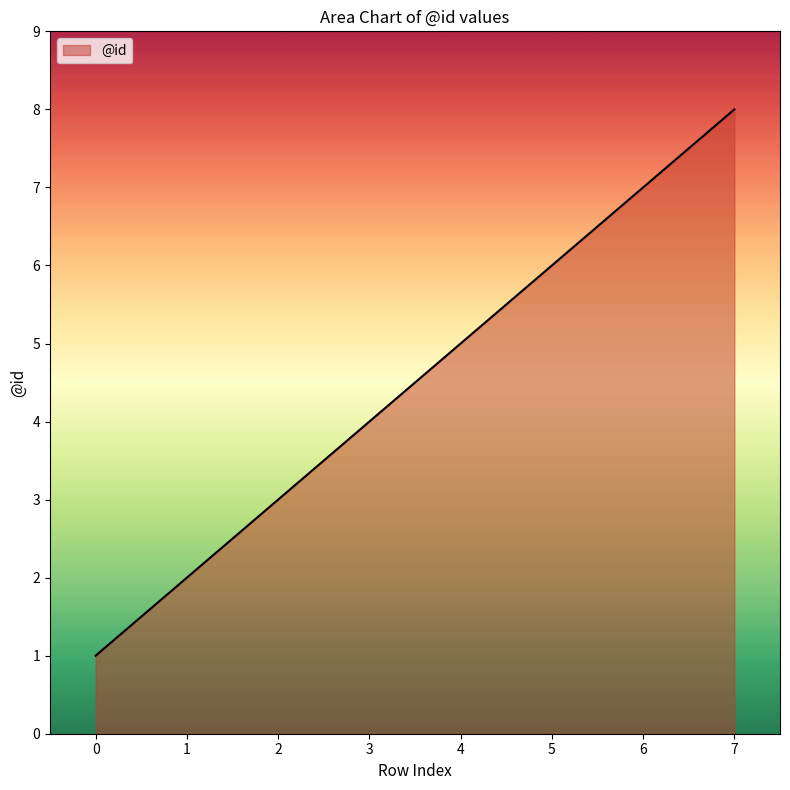

The chart shows a value of 7 at 6. True or false?

True